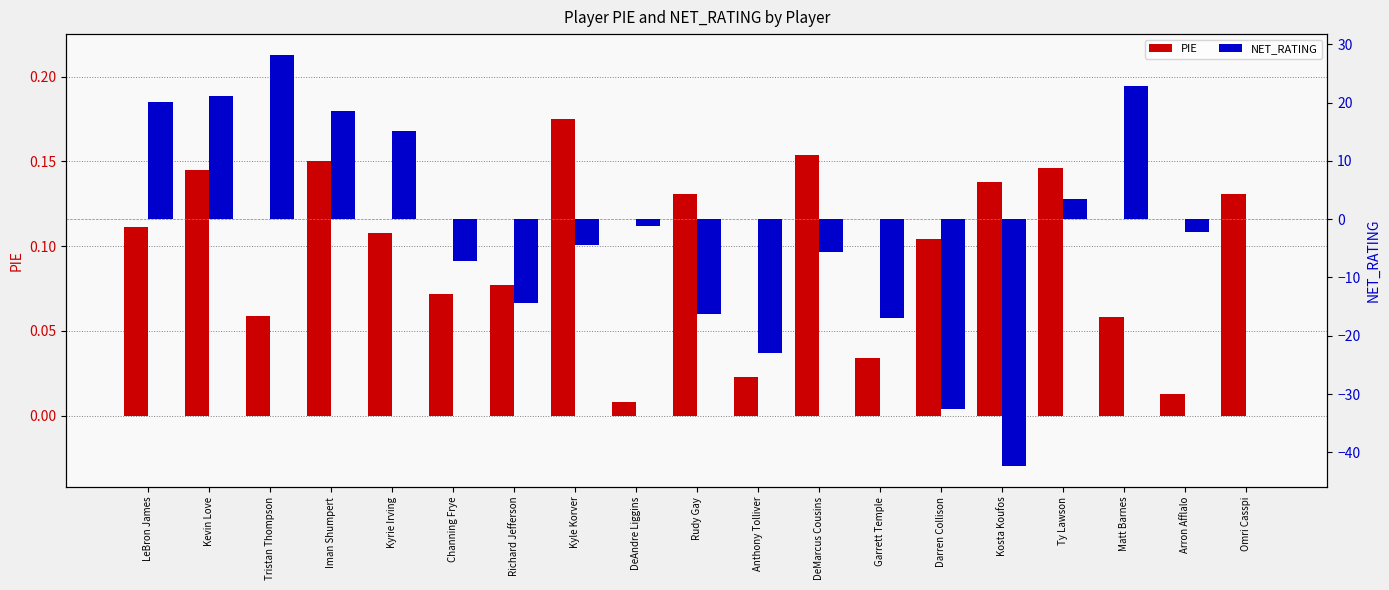

Rank the series by their maximum value, from lowest to highest.

PIE, NET_RATING